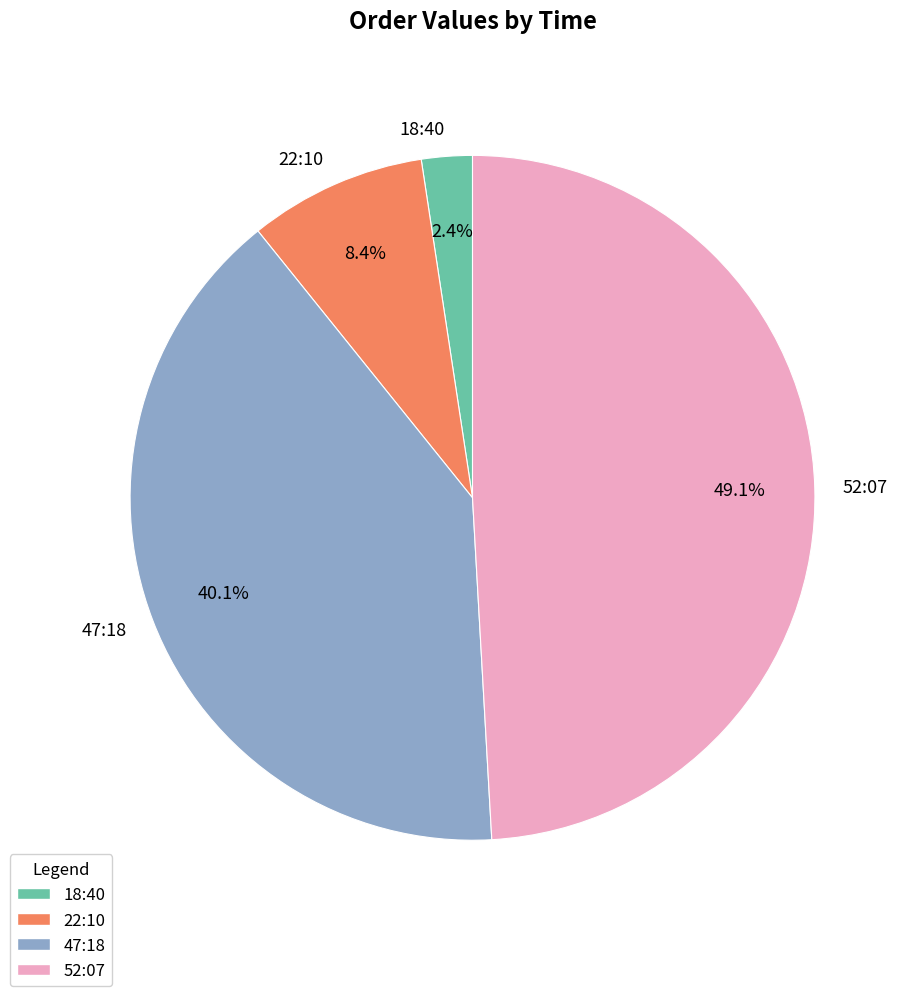

What is the smallest slice in the pie chart?

18:40